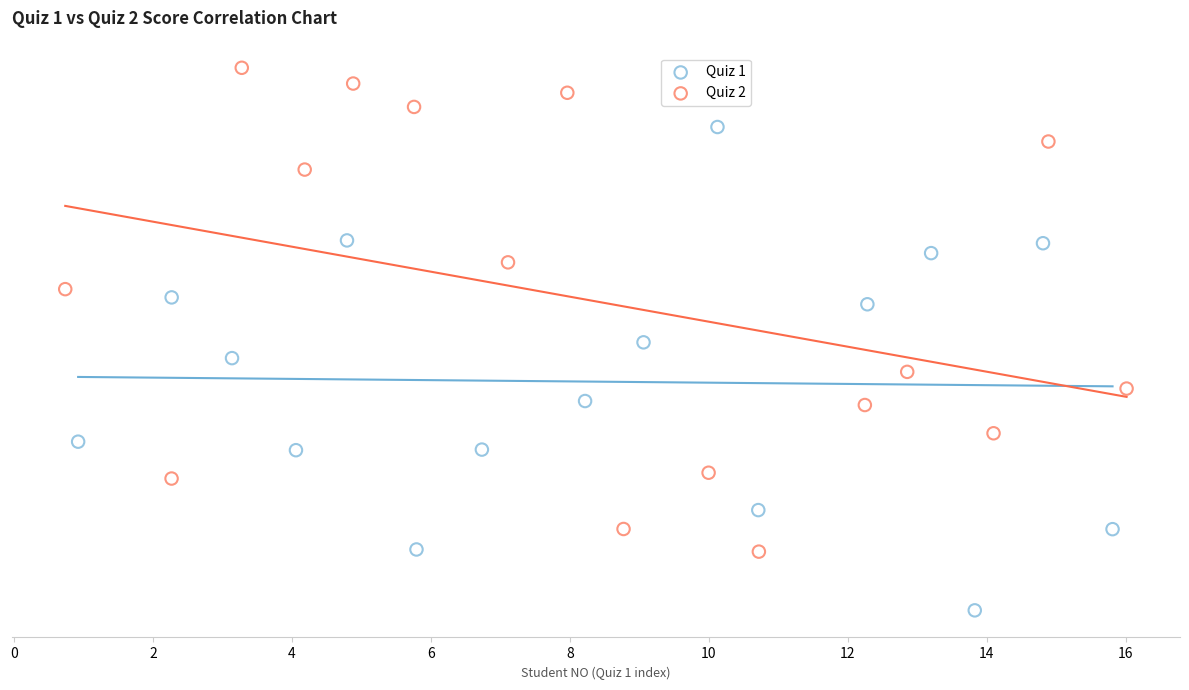

Which series reaches the minimum Y coordinate?

Quiz 1